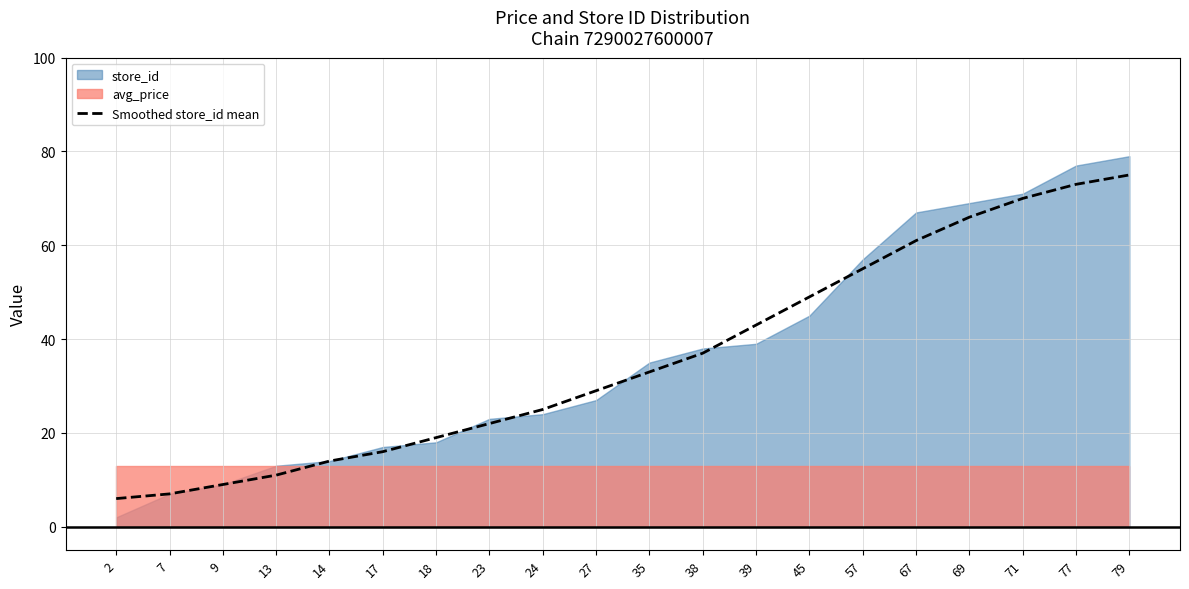

What value does the data have at 57, to the nearest 10?

60